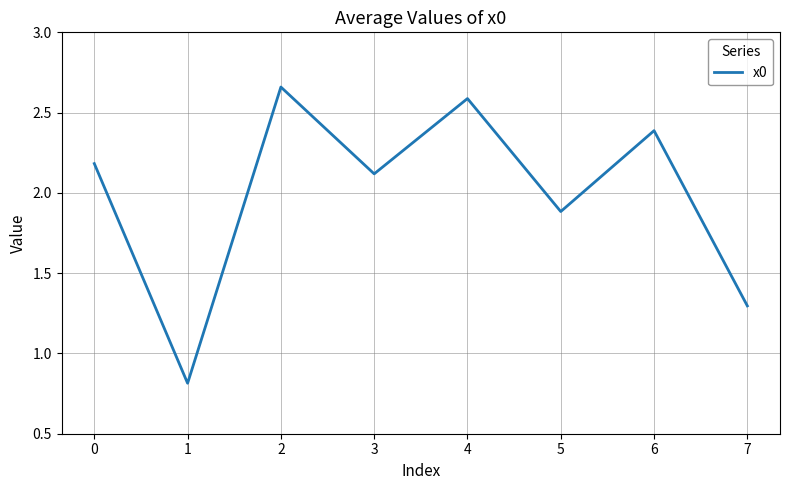

How many interior local peaks (higher than both neighbors) does the data have?

3